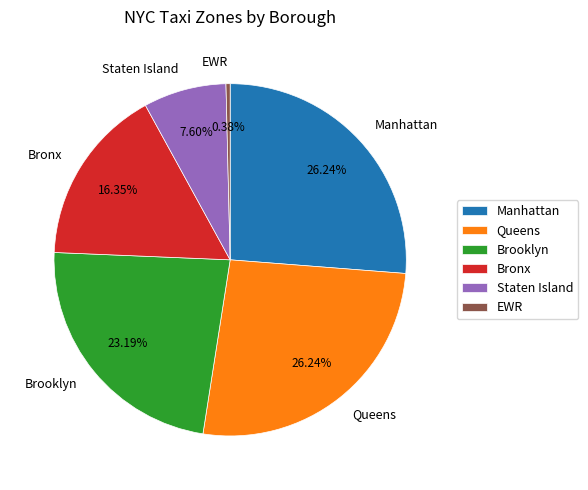

Which category has the smallest portion of the pie?

EWR